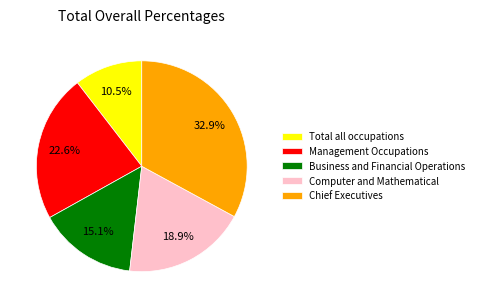

Do Business and Financial Operations and Management Occupations together represent more than half of the pie?

No